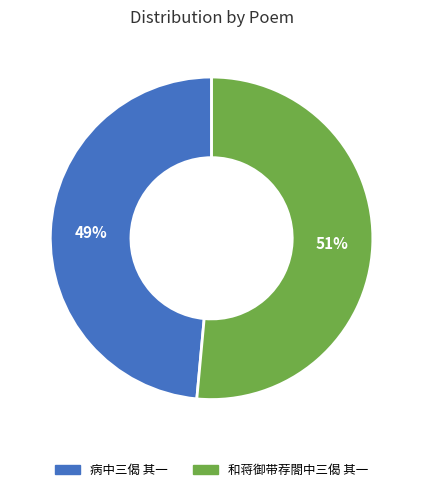

Is the sum of 病中三偈 其一 and 和蒋御带荐閤中三偈 其一 greater than half?

Yes